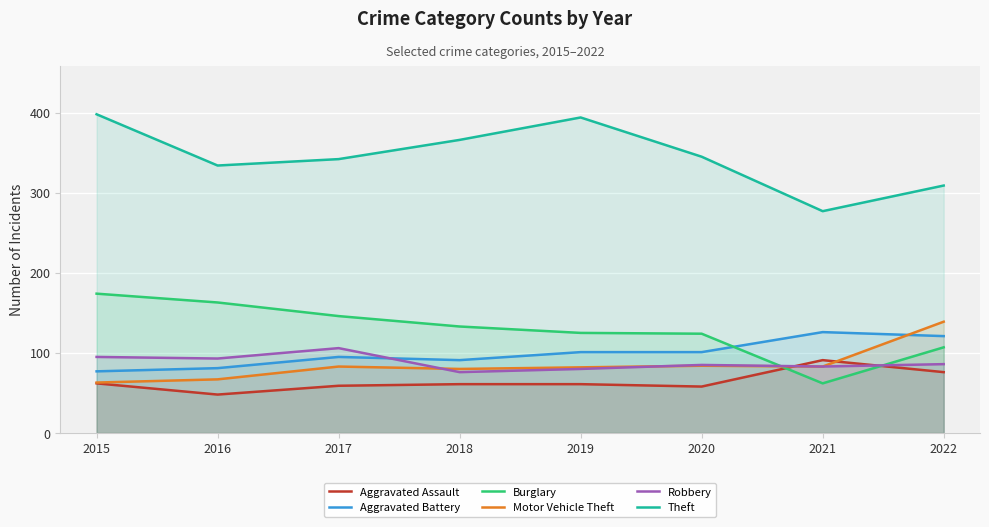

Which category has the lowest value in the Aggravated Assault series?

2016